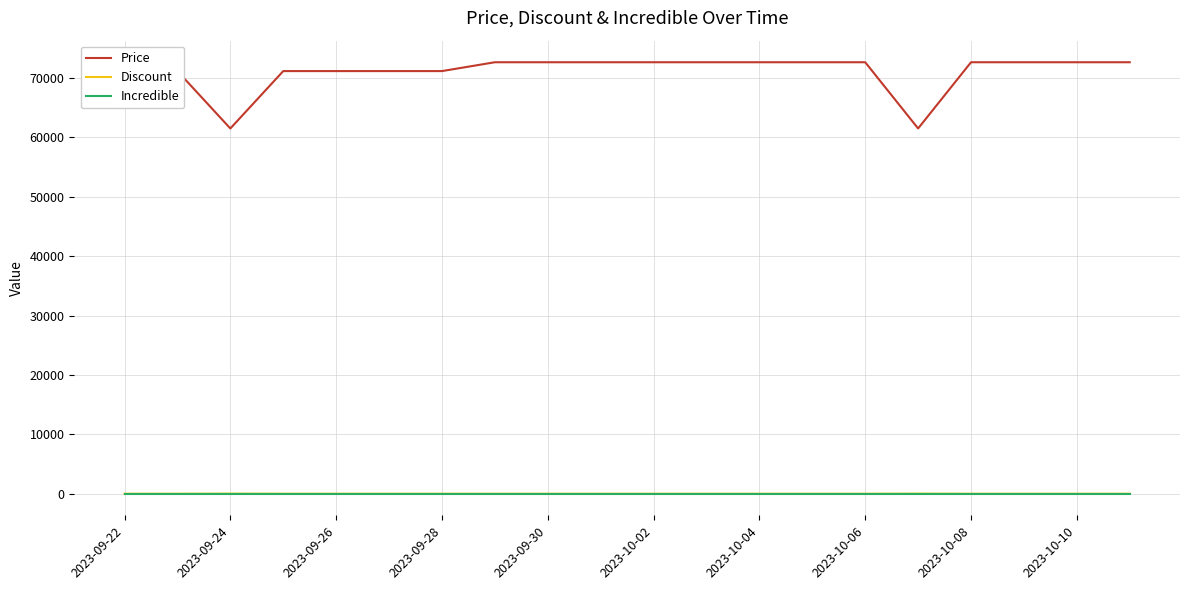

Which series has the largest total across all categories?

Price